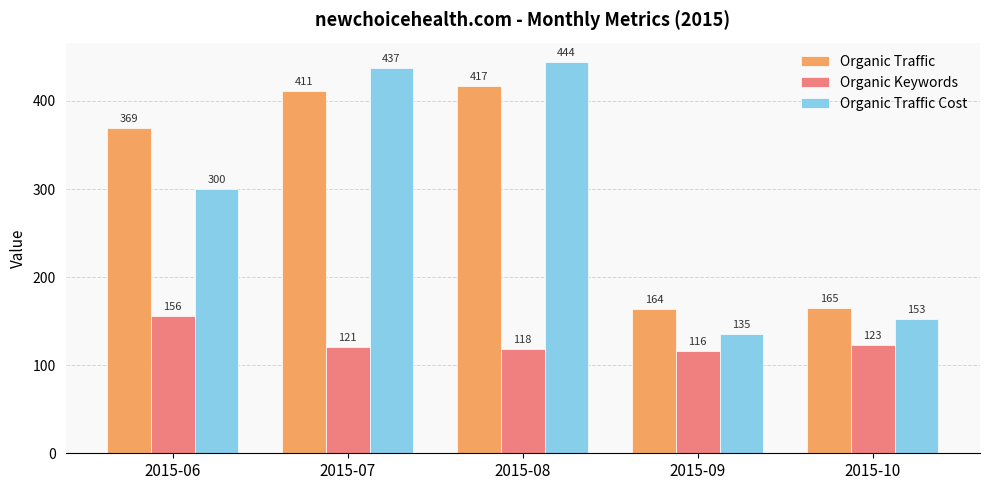

What is the spread (max minus min) of values at 2015-06?

213